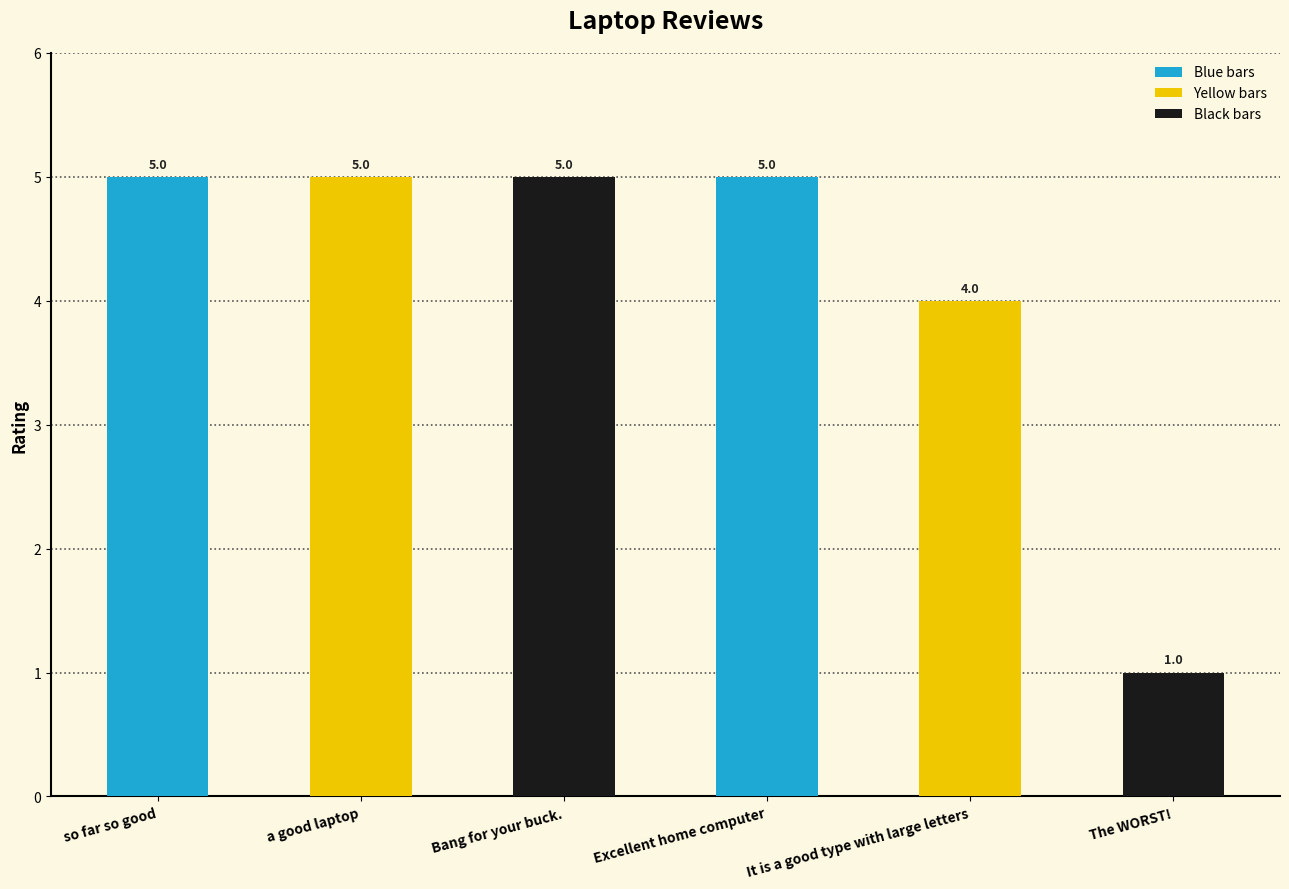

What position from the right is a good laptop?

5